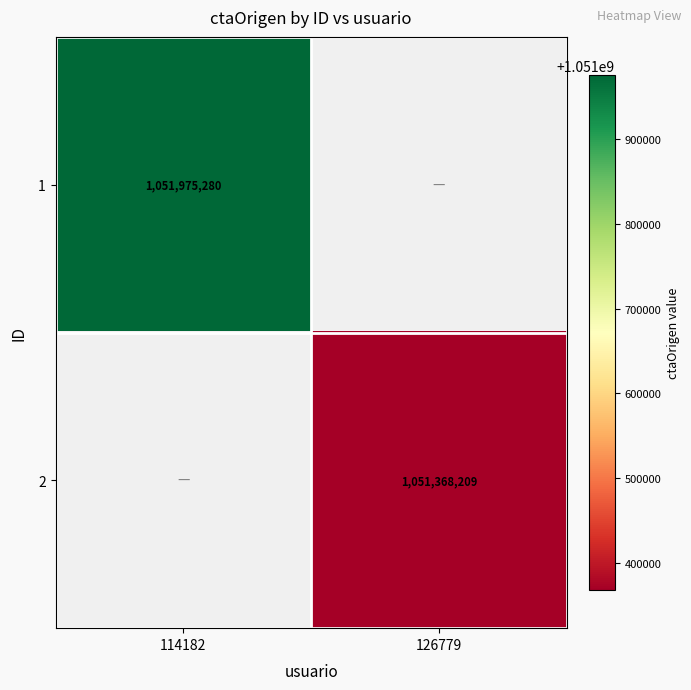

True or false: 2 has a value of 395986096 at 126779.

False